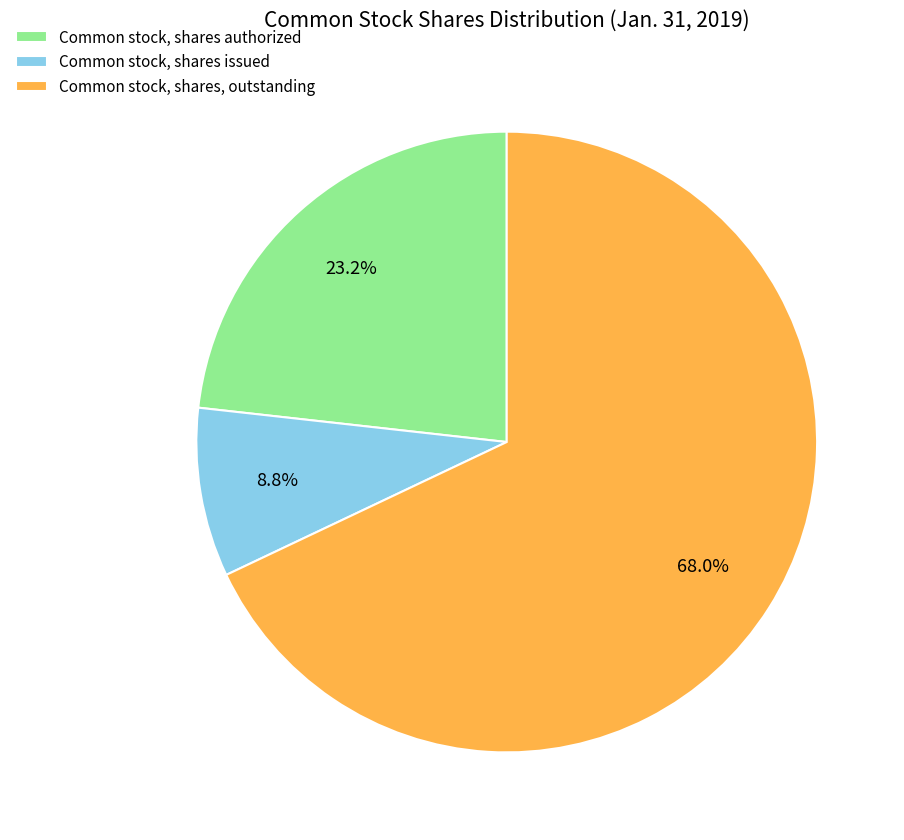

Combined, what portion of the pie is Common stock, shares authorized and Common stock, shares, outstanding?

91.2%